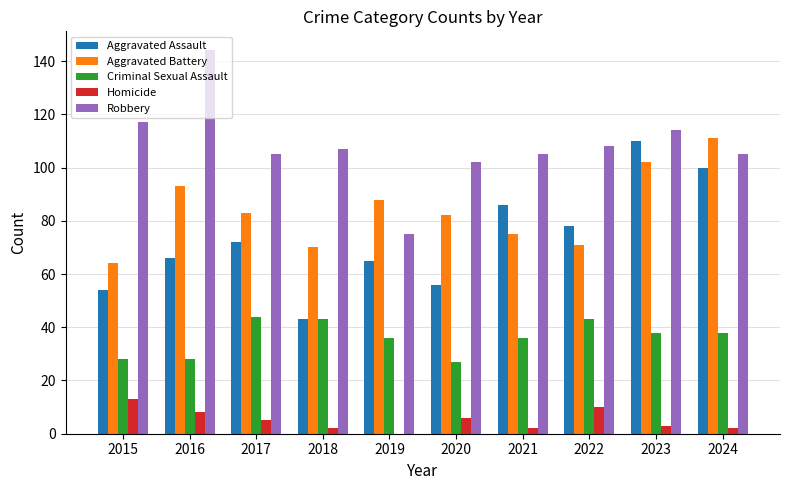

What is the spread (max minus min) of values at 2018?

105